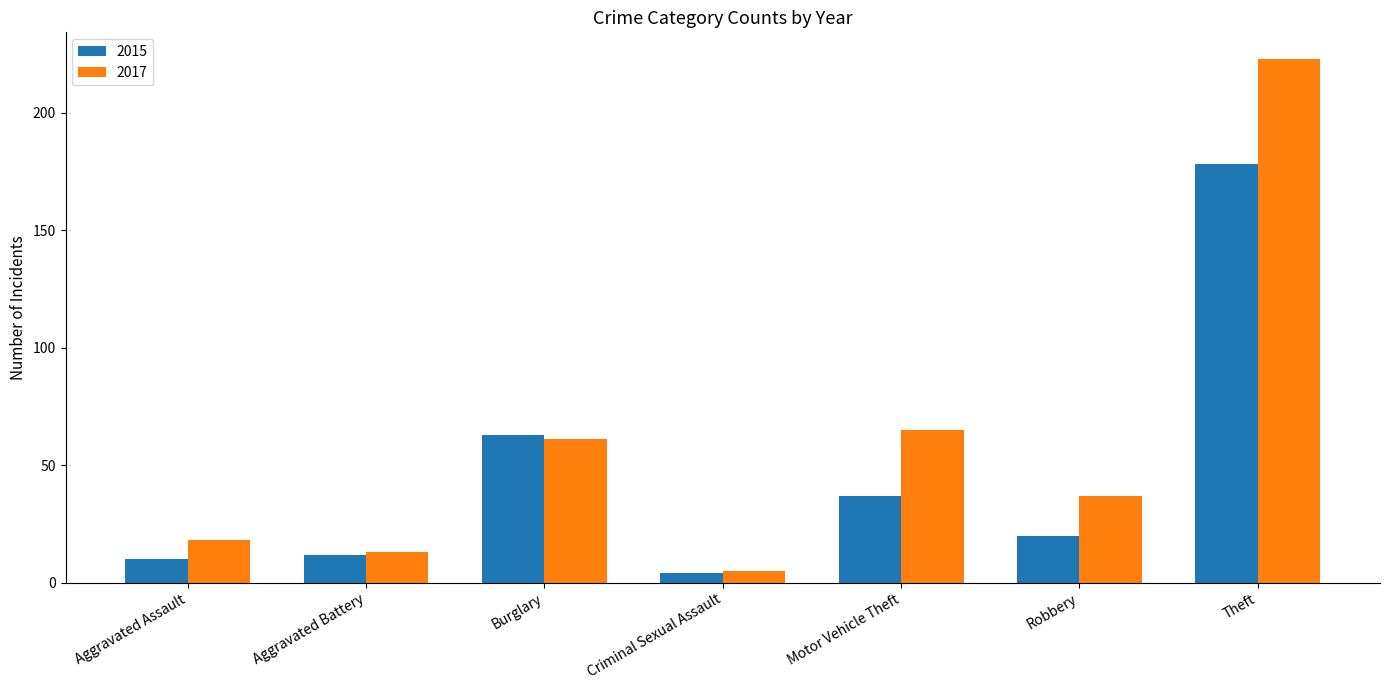

What is the average value of the 2015 series?

46